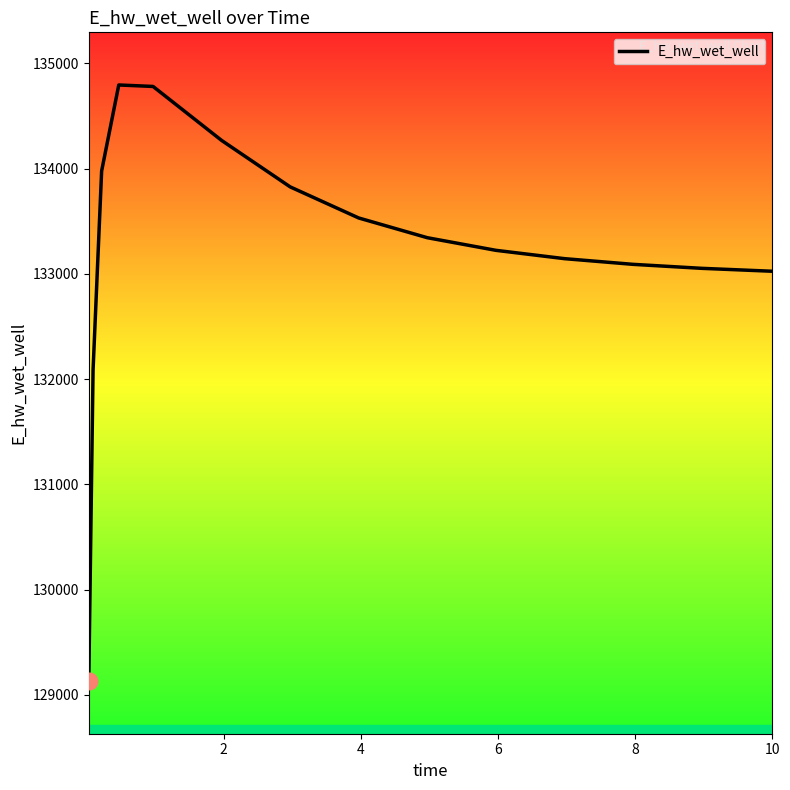

What is the difference between the maximum and minimum values?

5661.8